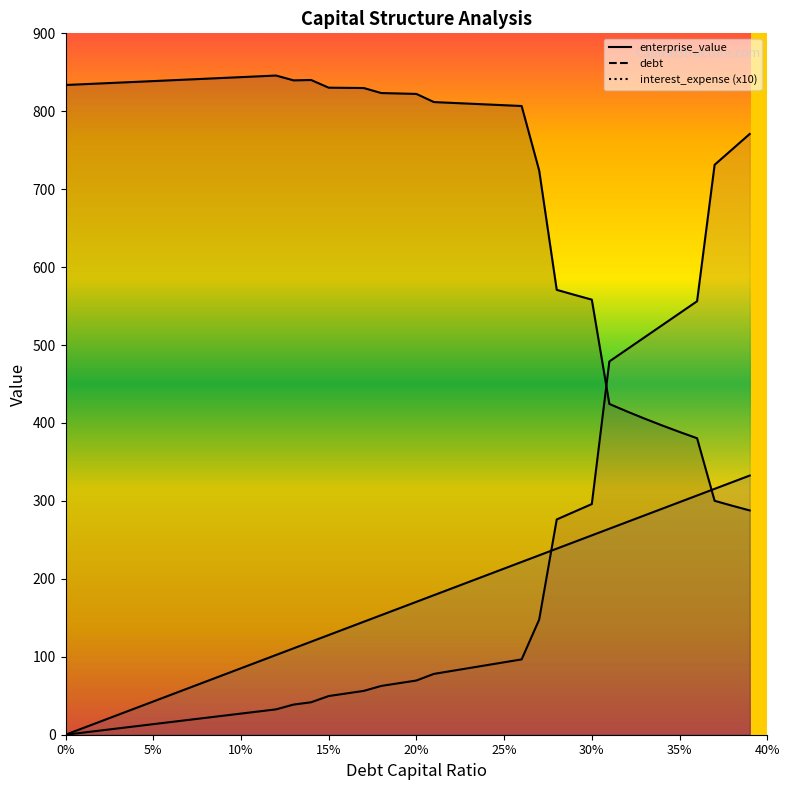

Between 0.09 and 0.12, which is larger?

0.12